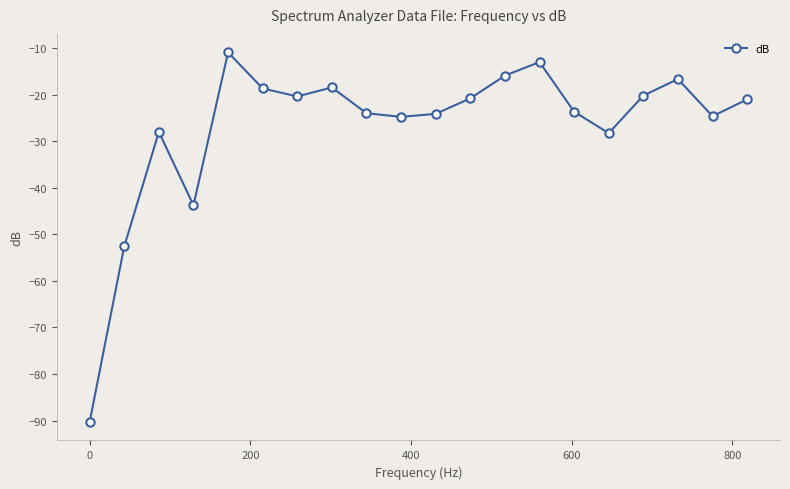

What is the minimum value shown in the chart?

-90.3